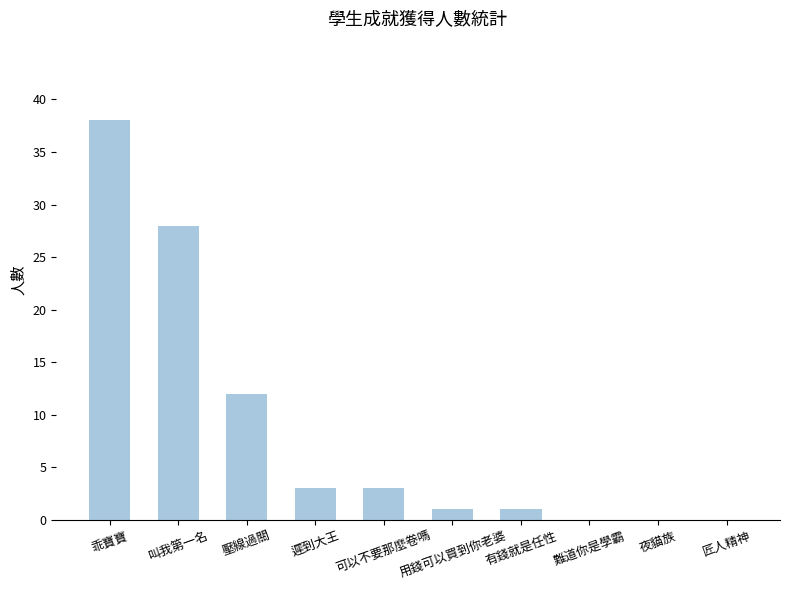

Reading left to right, extract all data points from this chart.

乖寶寶=38	叫我第一名=28	壓線過關=12	遲到大王=3	可以不要那麼卷嗎=3	用錢可以買到你老婆=1	有錢就是任性=1	難道你是學霸=0	夜貓族=0	匠人精神=0